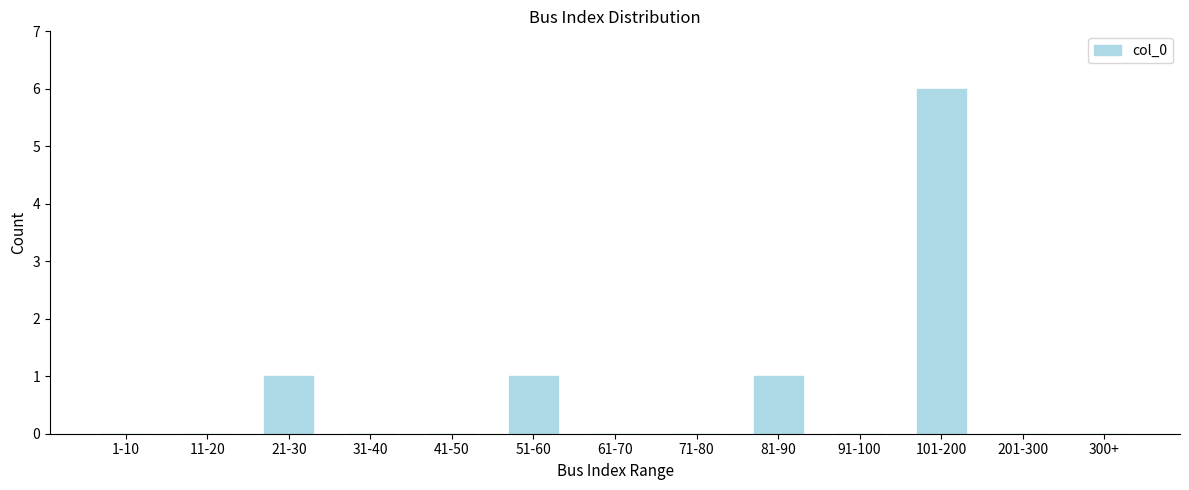

Reading right to left, extract all data points from this chart.

300+=0	201-300=0	101-200=6	91-100=0	81-90=1	71-80=0	61-70=0	51-60=1	41-50=0	31-40=0	21-30=1	11-20=0	1-10=0